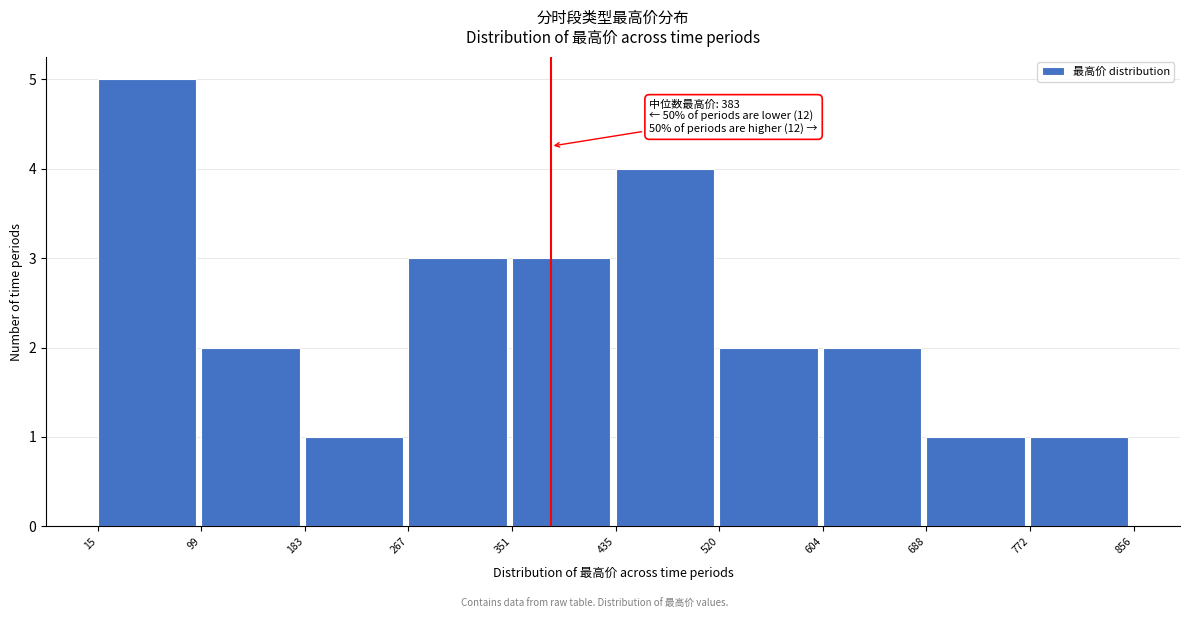

Which range on the x-axis has the tallest bar?

15 to 99